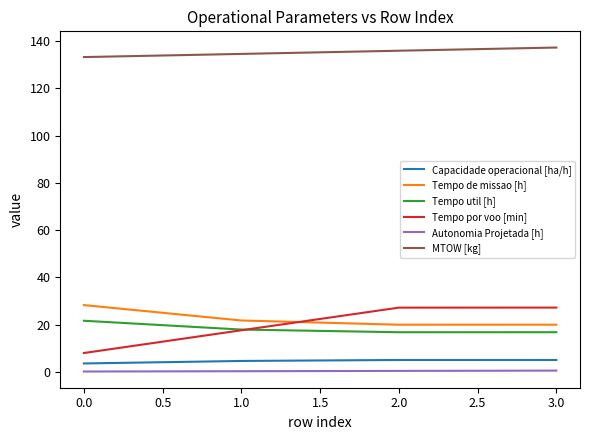

The value of Tempo por voo [min] at 0.0 is 8.0. True or false?

True